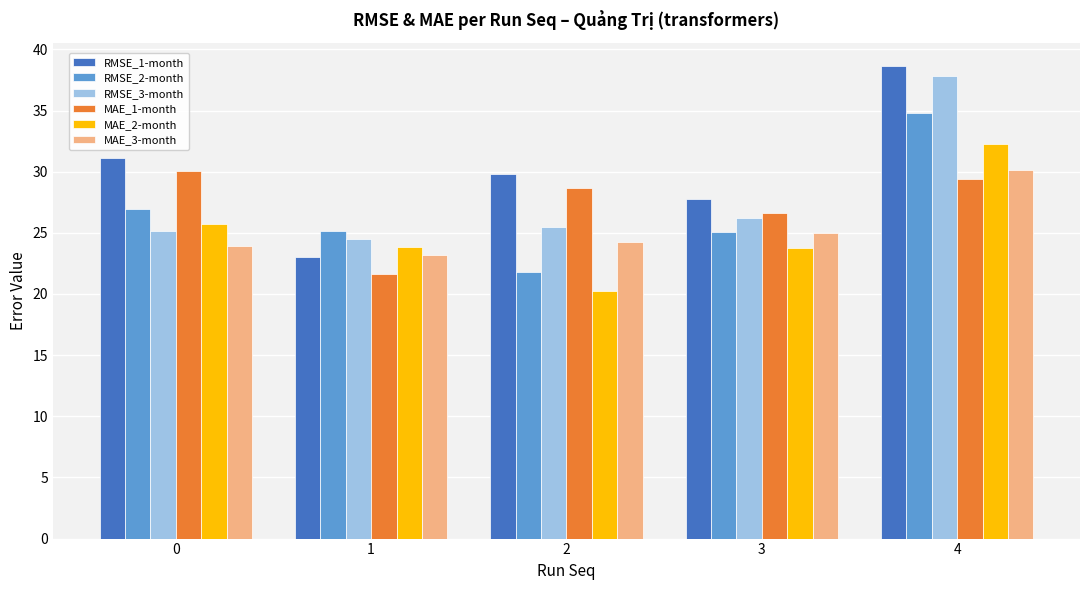

How many values in the RMSE_3-month series exceed 25?

4